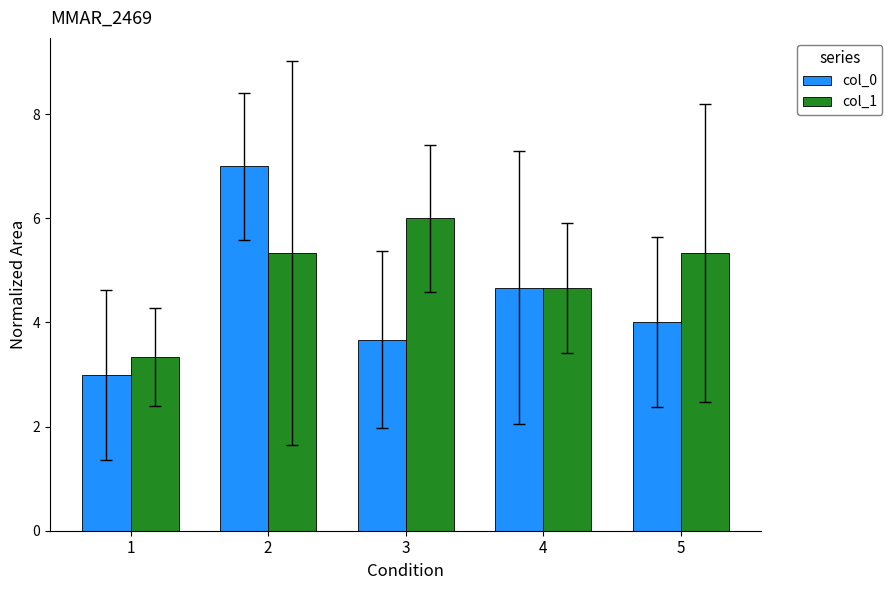

At how many categories does at least one series exceed 4?

4